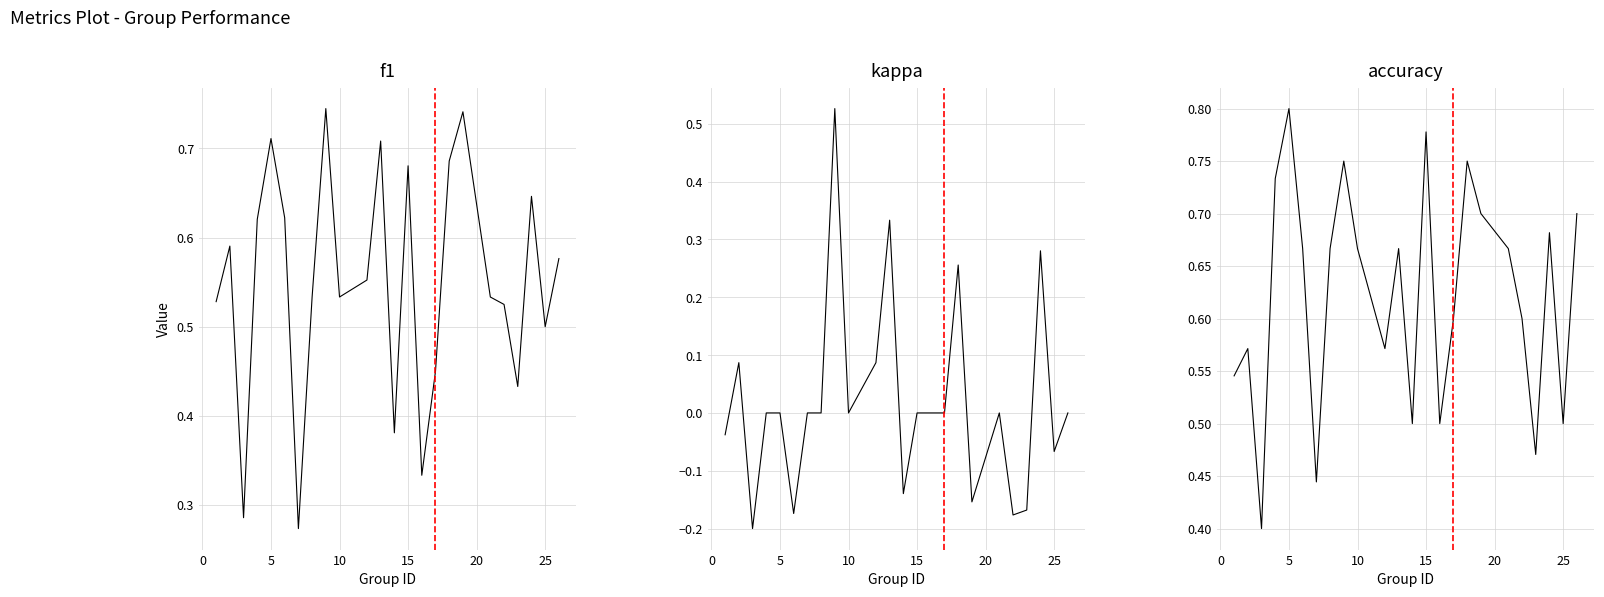

Which series has the widest spread of values?

kappa